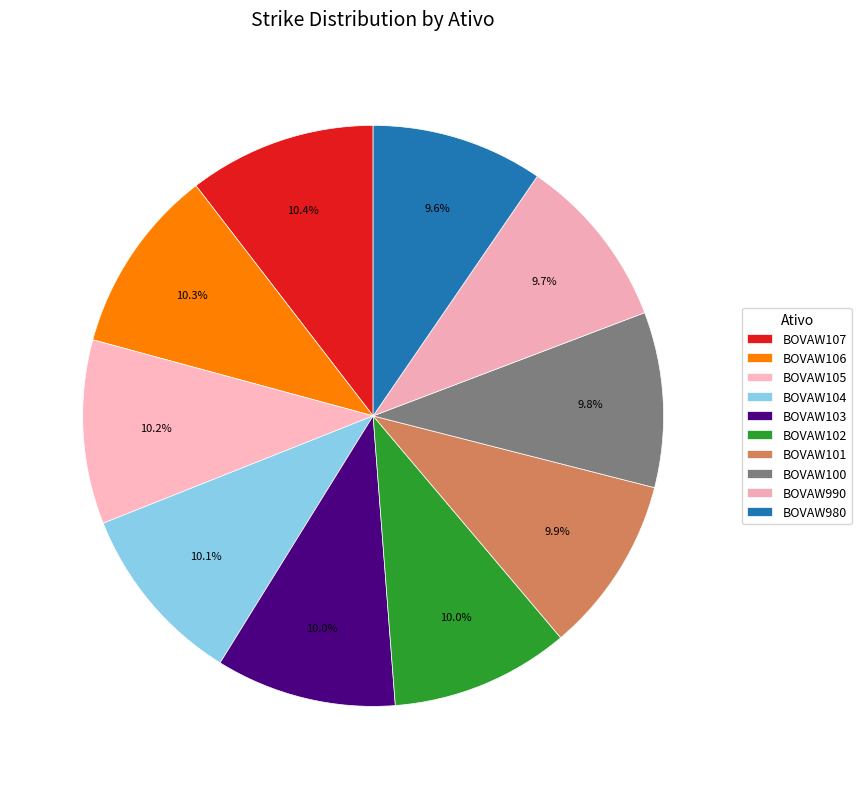

Combined, do BOVAW101 and BOVAW103 account for over 50%?

No